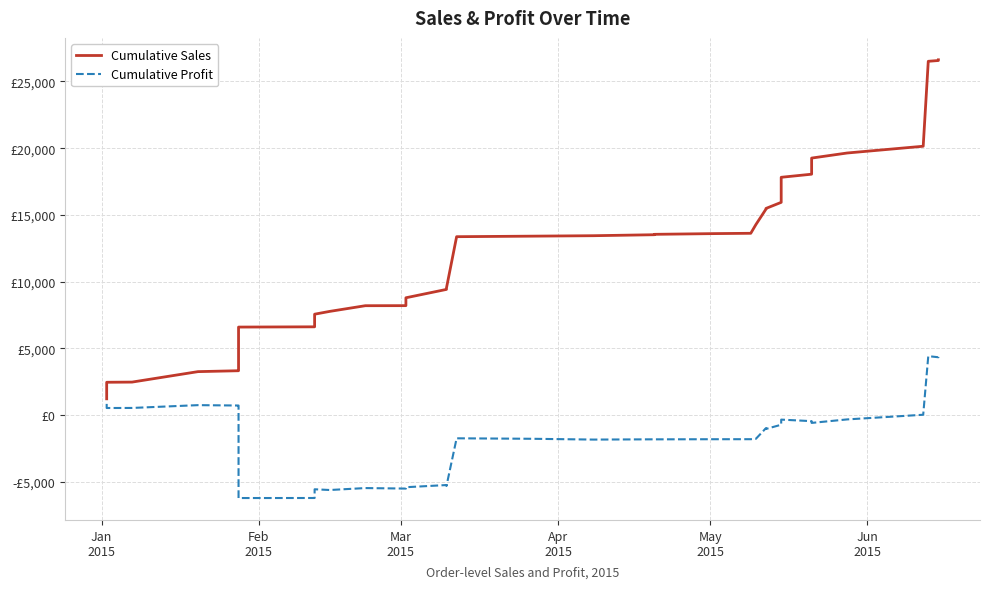

How many values in the Cumulative Profit series exceed -1030?

18